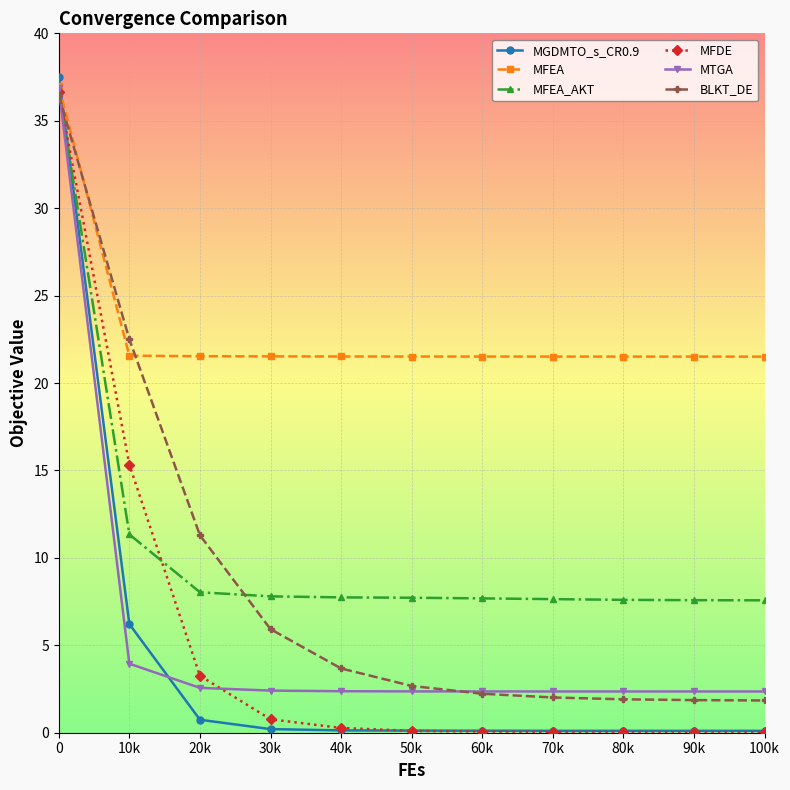

What is the value of the MFEA_AKT point at the 5th from the left?

7.7